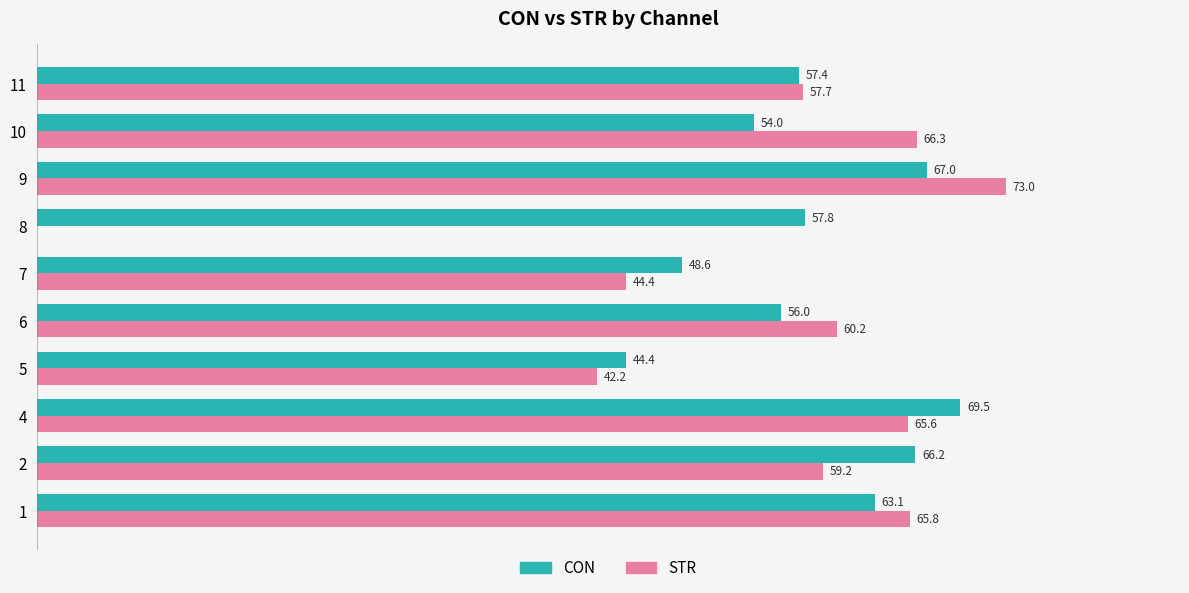

Between 8 and 10, which series saw the biggest shift?

STR